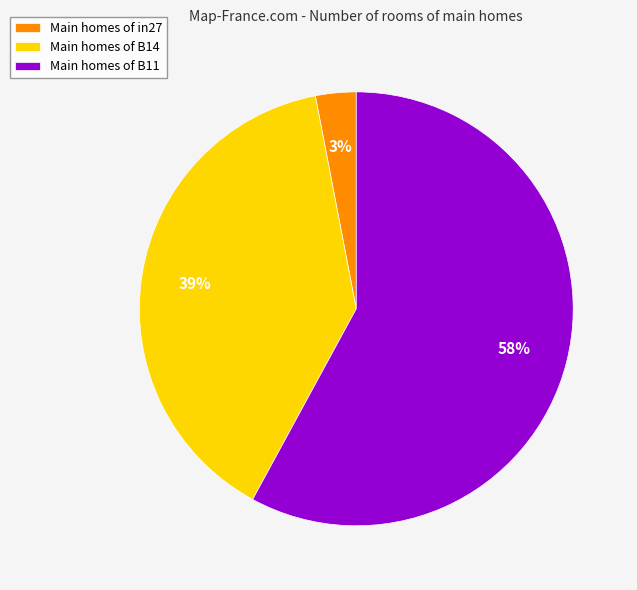

Is the sum of Main homes of B11 and Main homes of B14 greater than half?

Yes